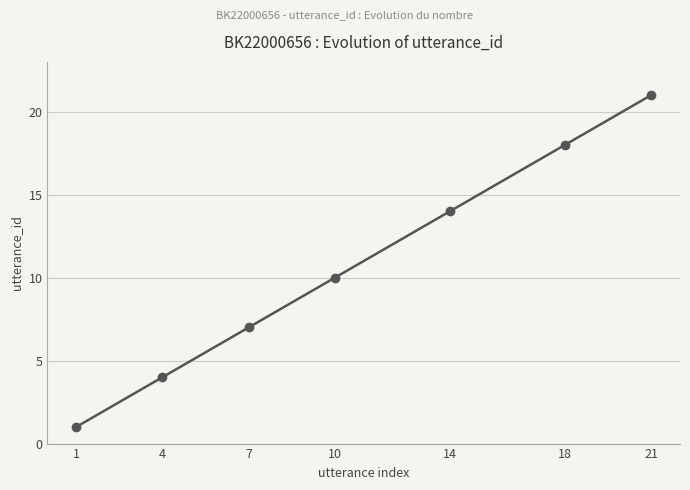

How many data points are less than 10?

3